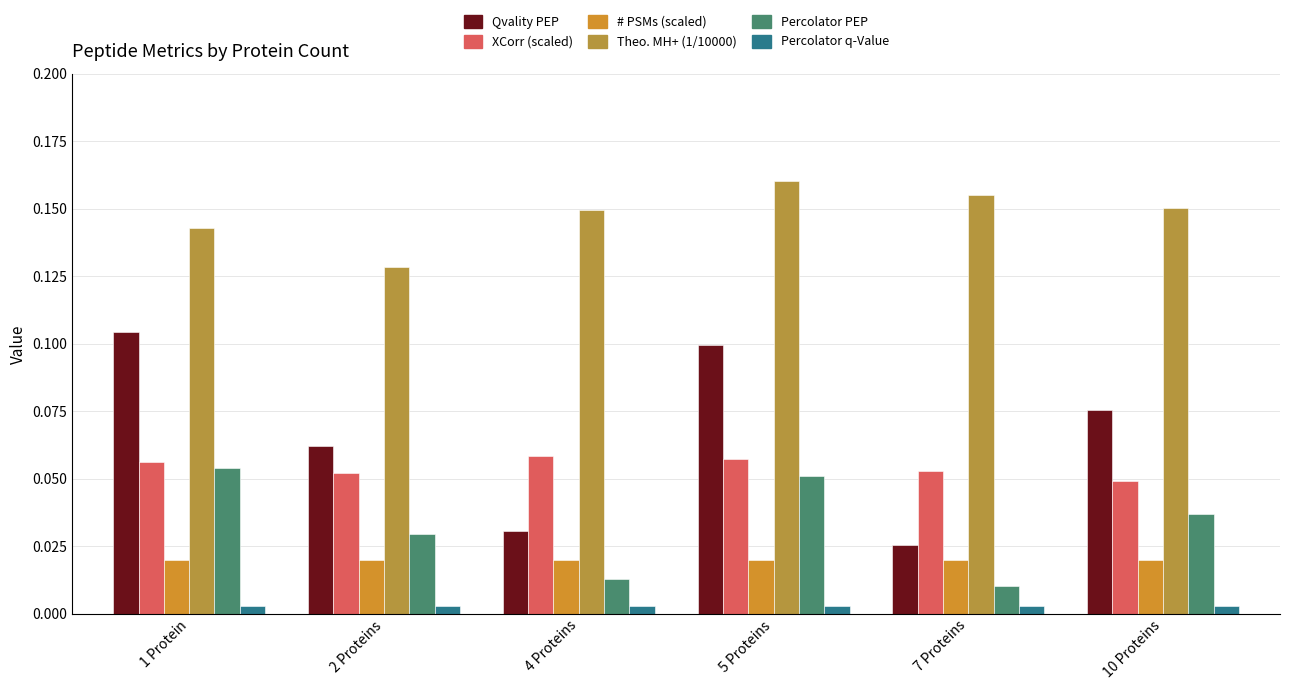

List the series in order of their peak value, lowest first.

Percolator q-Value, # PSMs (scaled), Percolator PEP, XCorr (scaled), Qvality PEP, Theo. MH+ (1/10000)